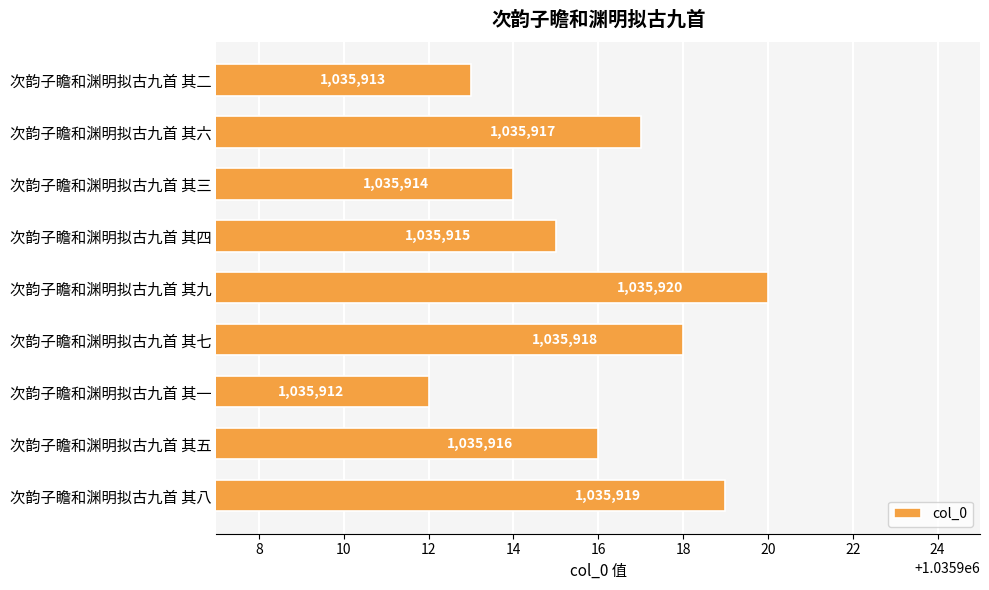

Which category has the lowest value across all series?

次韵子瞻和渊明拟古九首 其一